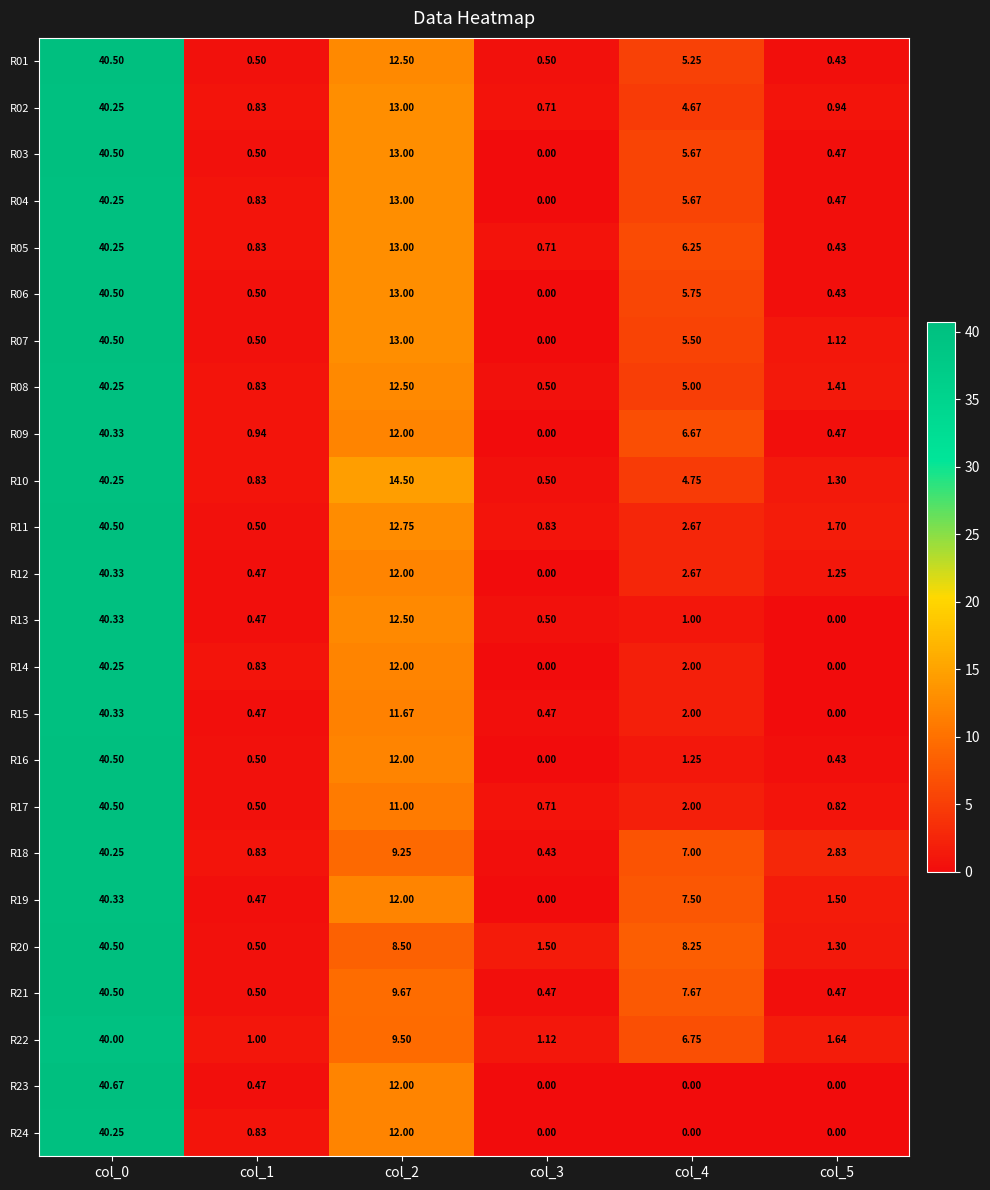

How many values in R03 are above zero?

5